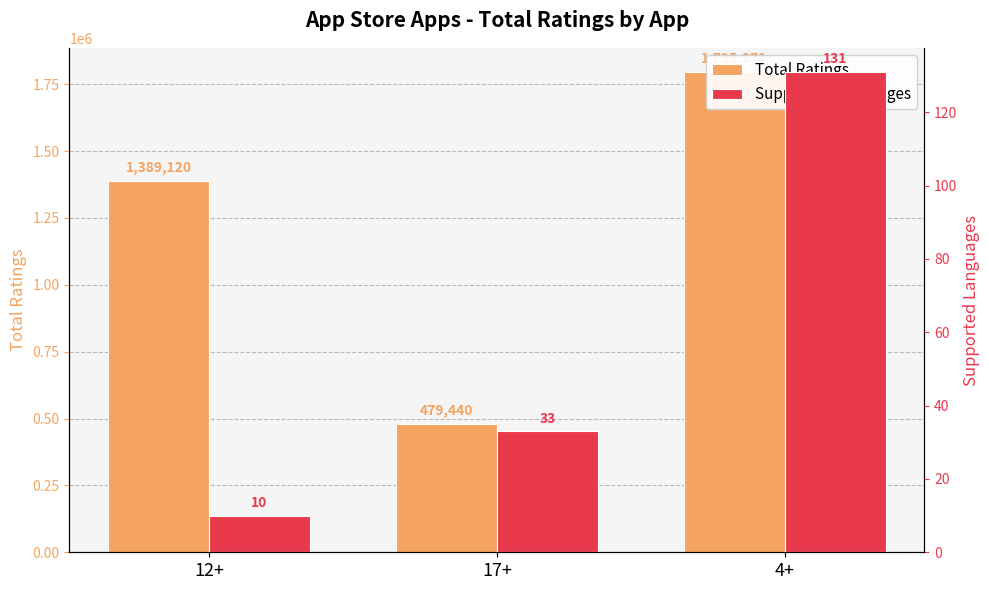

True or false: Total Ratings has a value of 479440 at 17+.

True